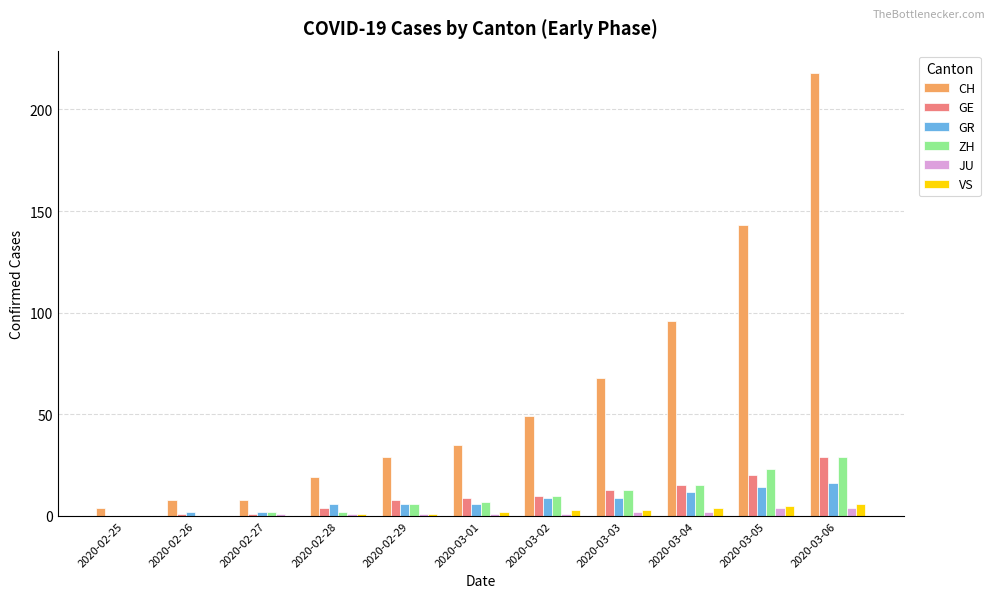

The value of CH at 2020-03-06 is 350. True or false?

False